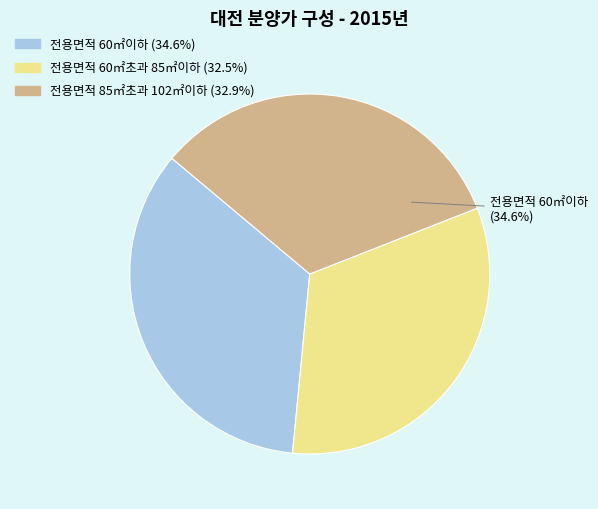

True or false: 전용면적 60㎡초과 85㎡이하 accounts for 32% of the total.

True